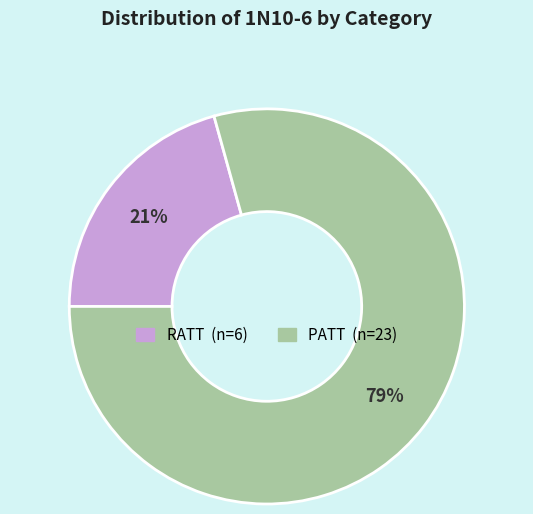

Which slice represents more than half of the pie?

PATT